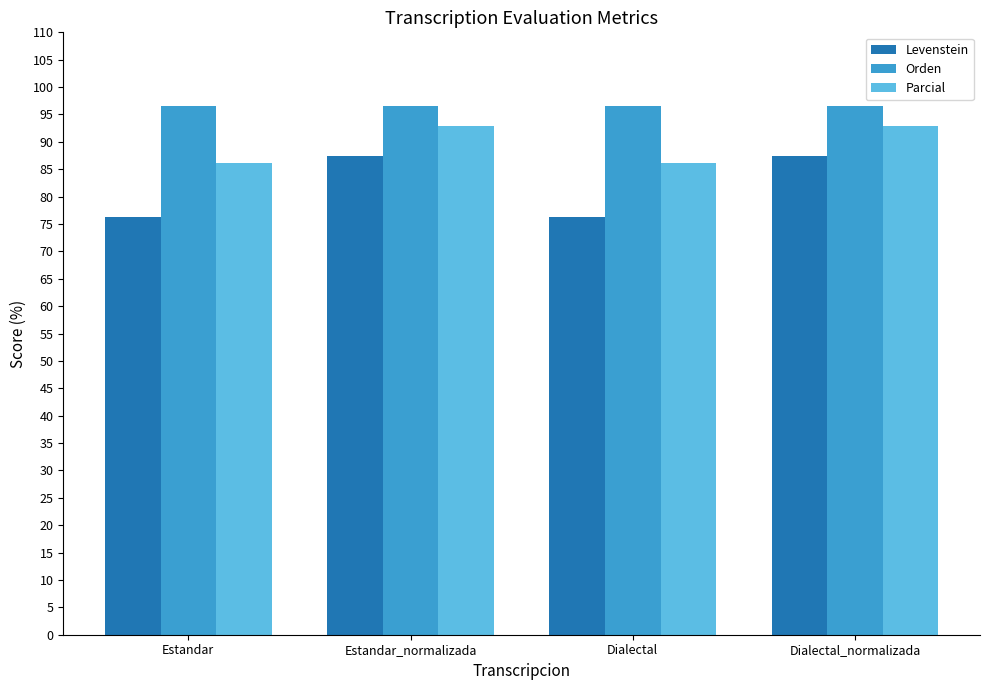

What is the label of the 4th bar from the left?

Dialectal_normalizada